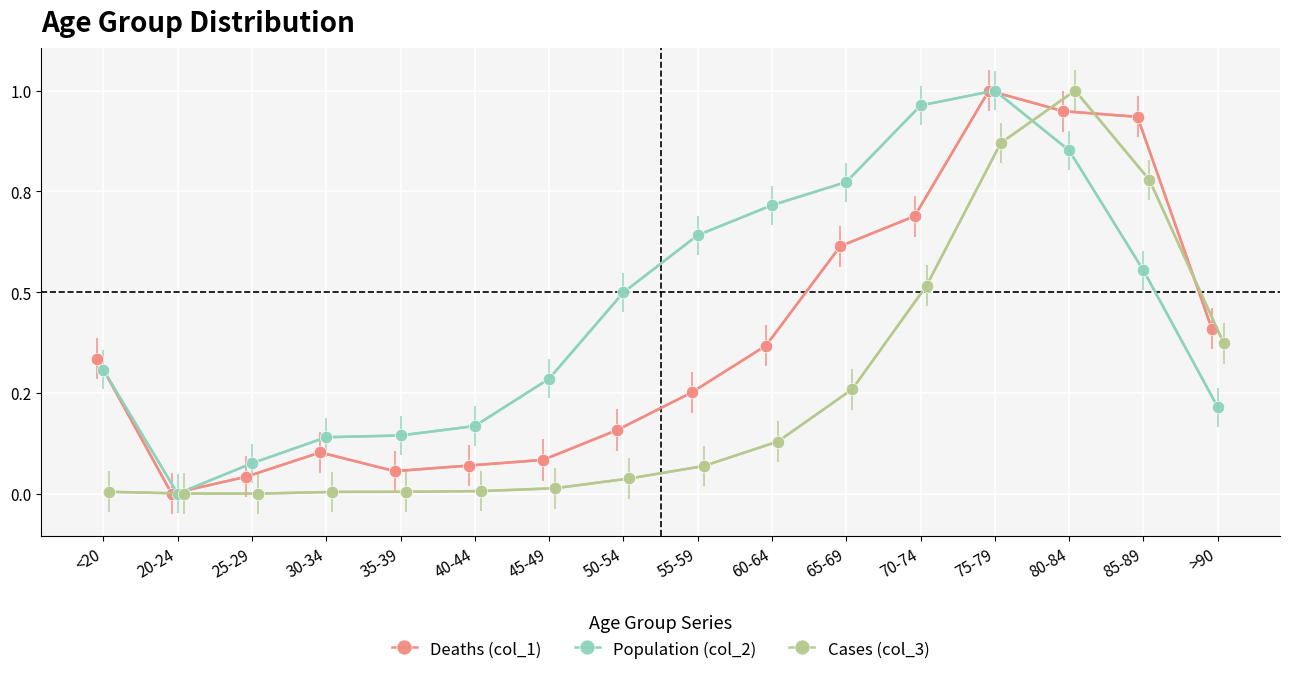

Is it true that Cases (col_3) equals 0.0 at <20?

False